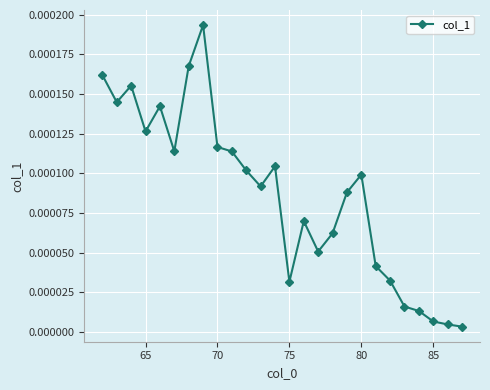

True or false: the data has more than 0 interior local peaks.

True